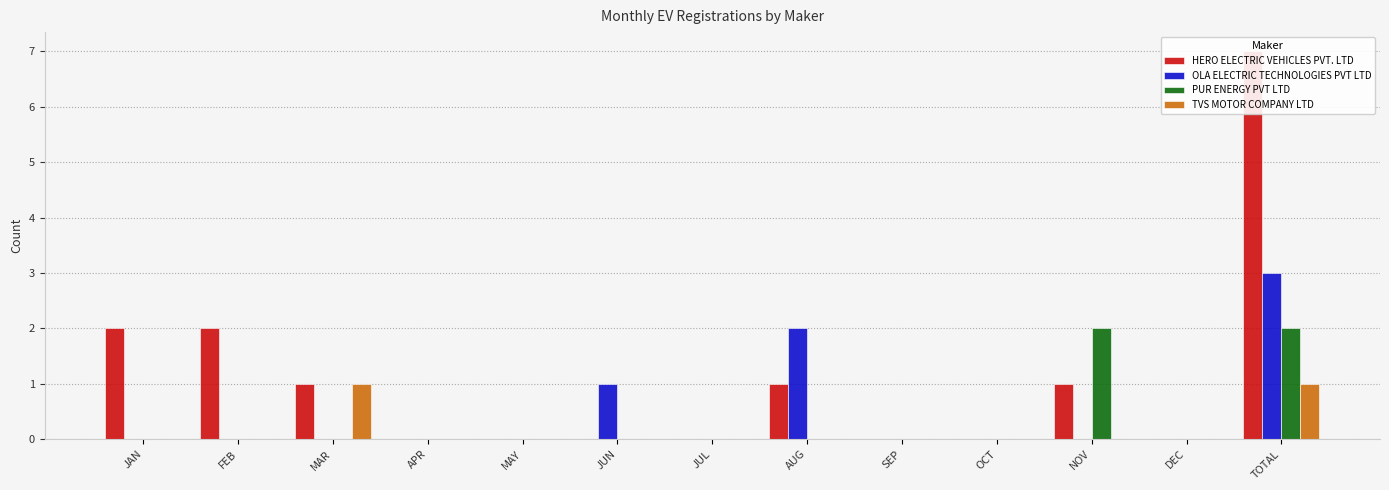

The value of OLA ELECTRIC TECHNOLOGIES PVT LTD at DEC is 1. True or false?

False